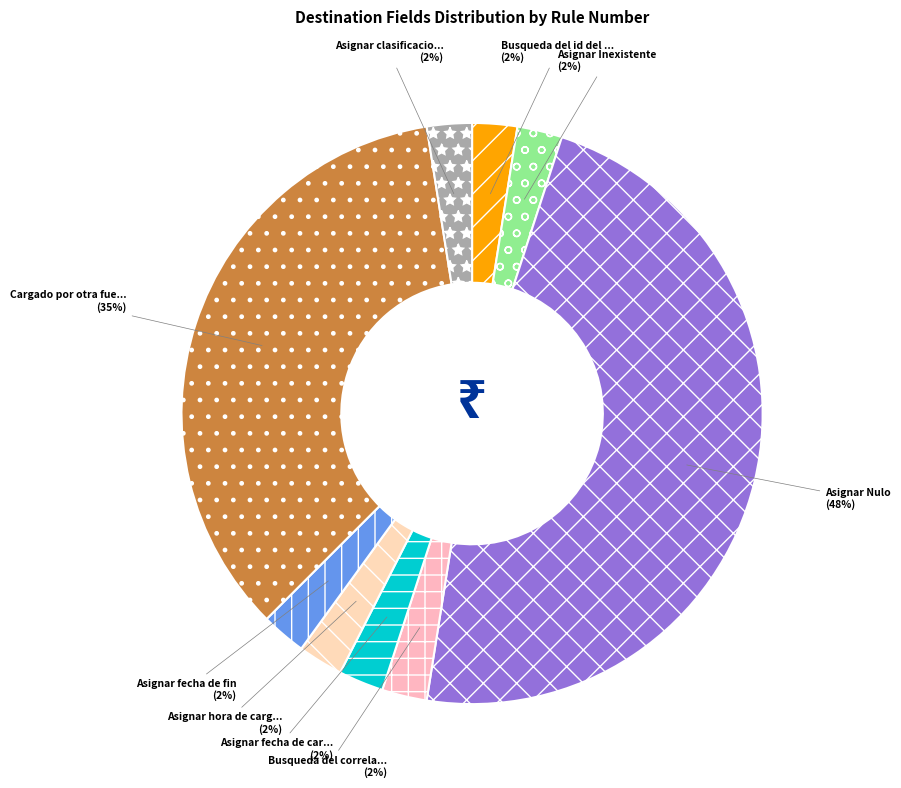

How many slices are in this pie chart?

9